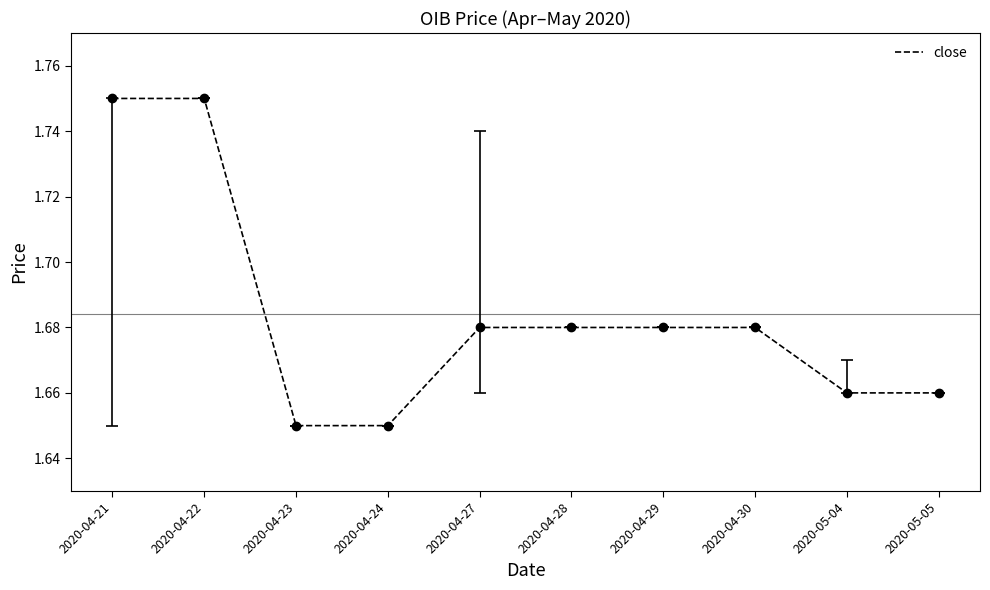

The value at 2020-04-27 is 2.7. True or false?

False